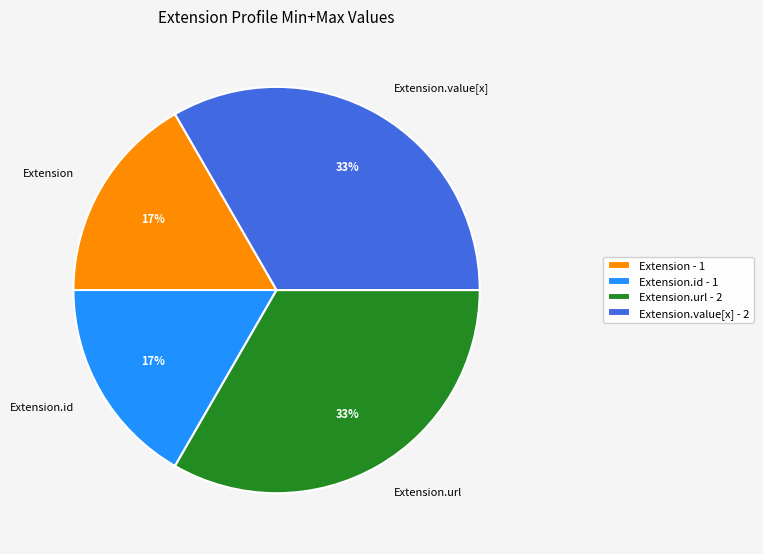

Which has a higher value, Extension.url or Extension.id?

Extension.url